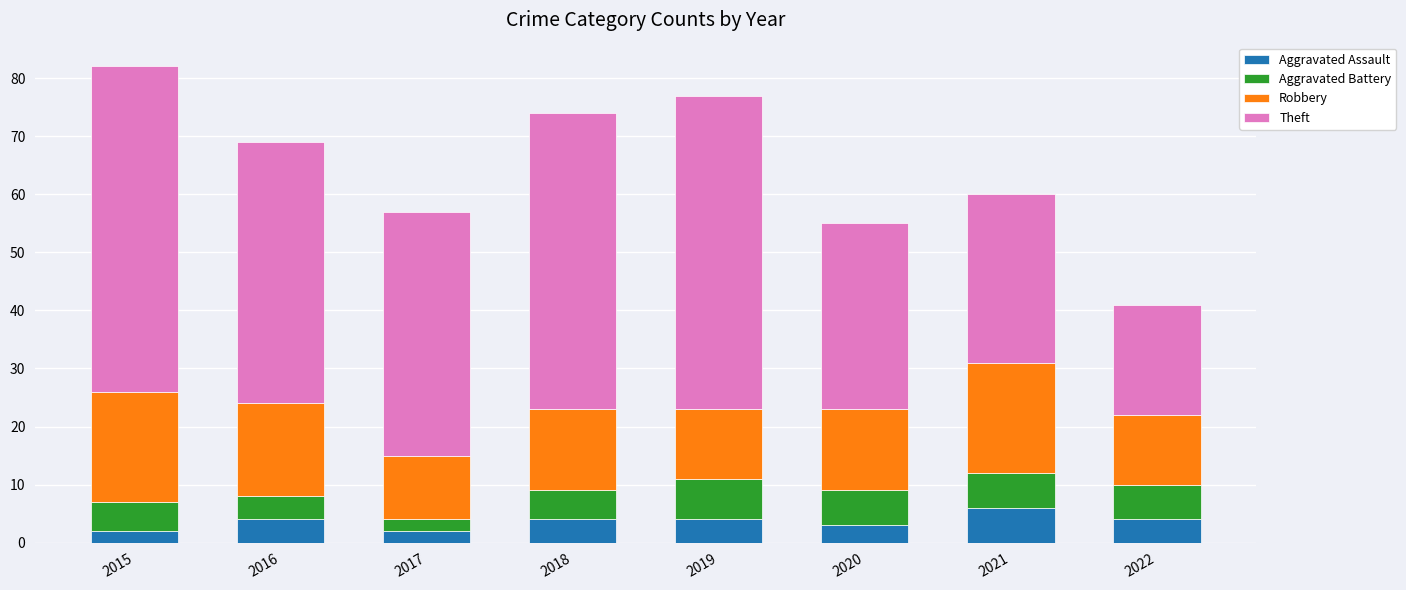

What is the total value across all series at 2016?

69